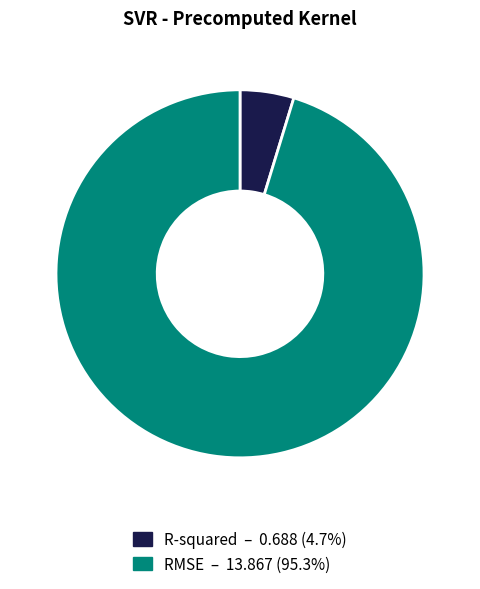

Between R-squared and RMSE, which is larger?

RMSE